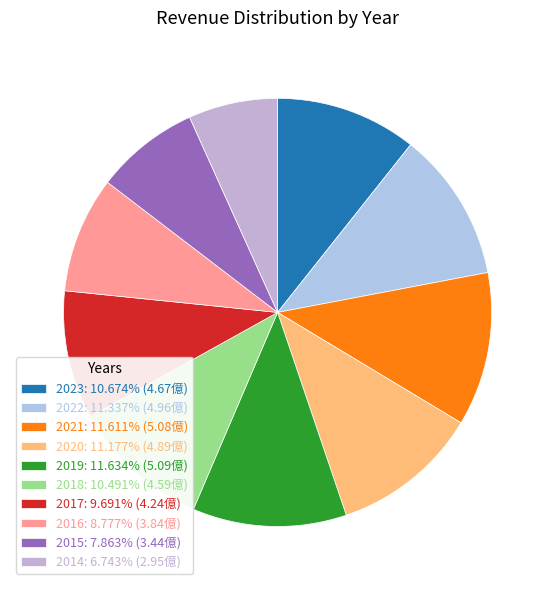

What portion of the pie excludes 2019?

88.4%